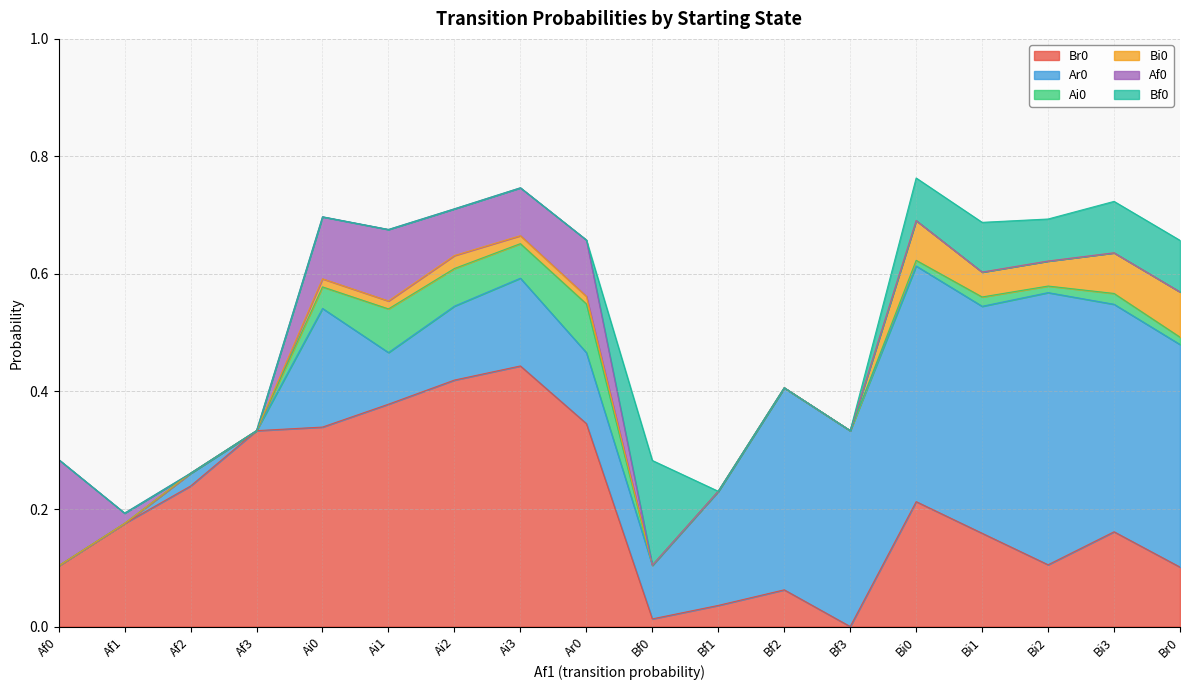

Which has a higher value, Br0 or Bf3?

Br0